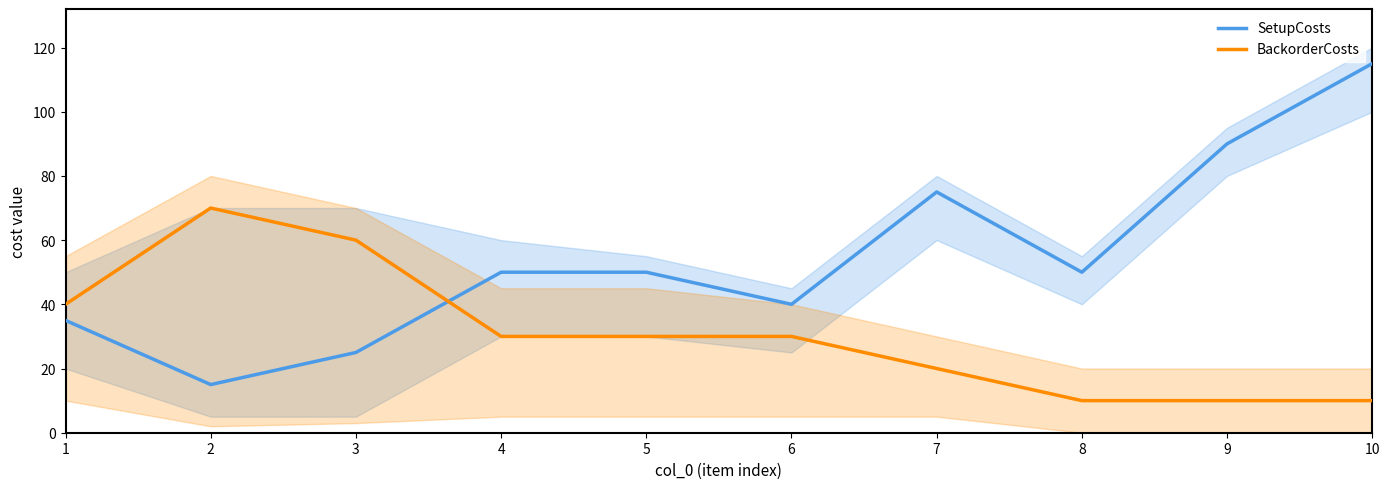

Is the value of BackorderCosts at 8 greater than the value of SetupCosts at 1?

No